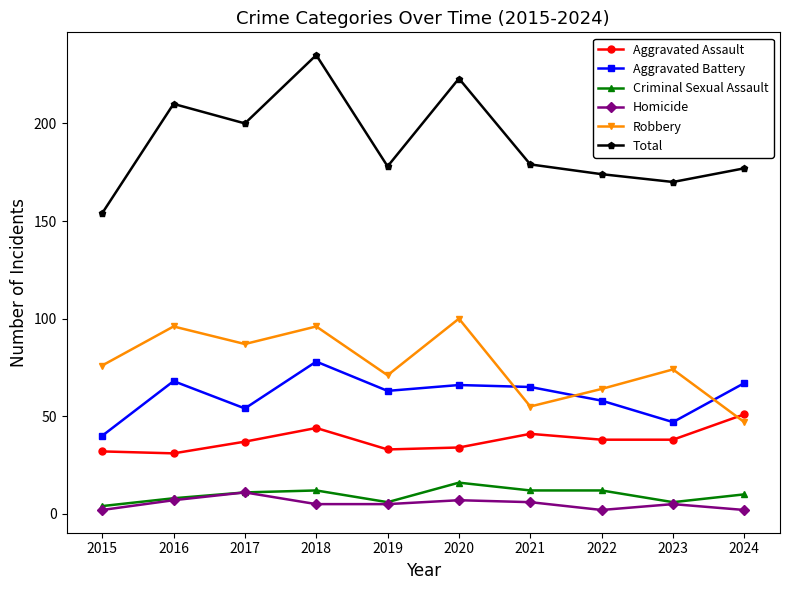

How many data points in Aggravated Assault are less than 38?

5